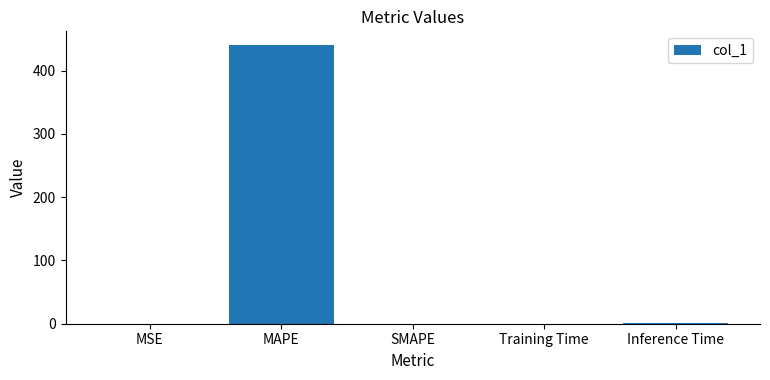

Is it true that the value at MAPE is 228.5?

False